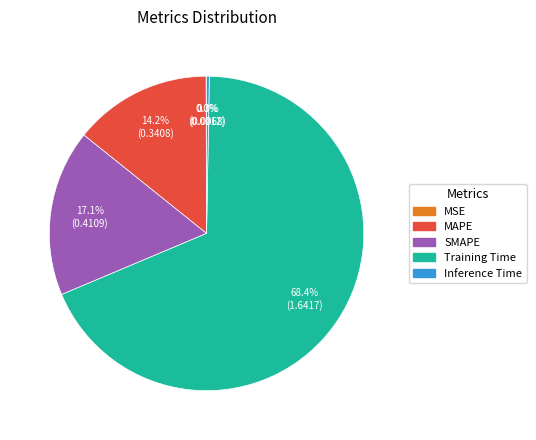

What portion of the pie excludes Training Time?

31.6%